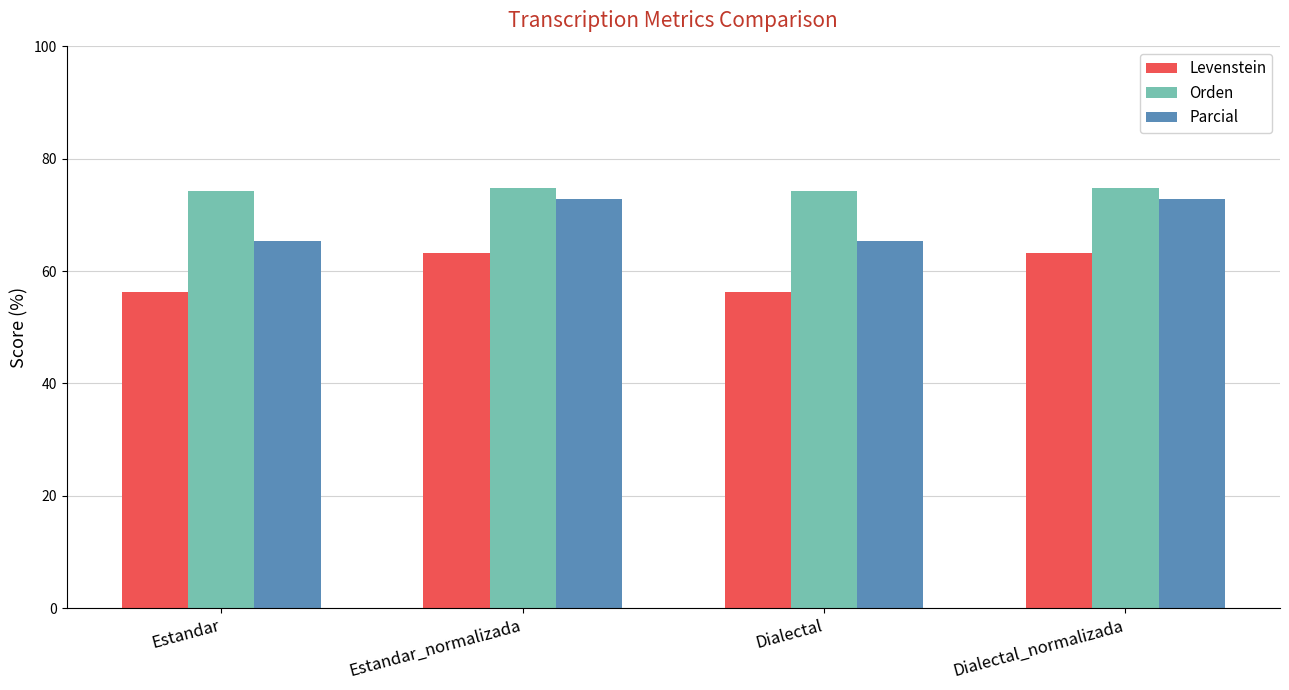

What is the difference between the highest and lowest values at Dialectal?

18.1